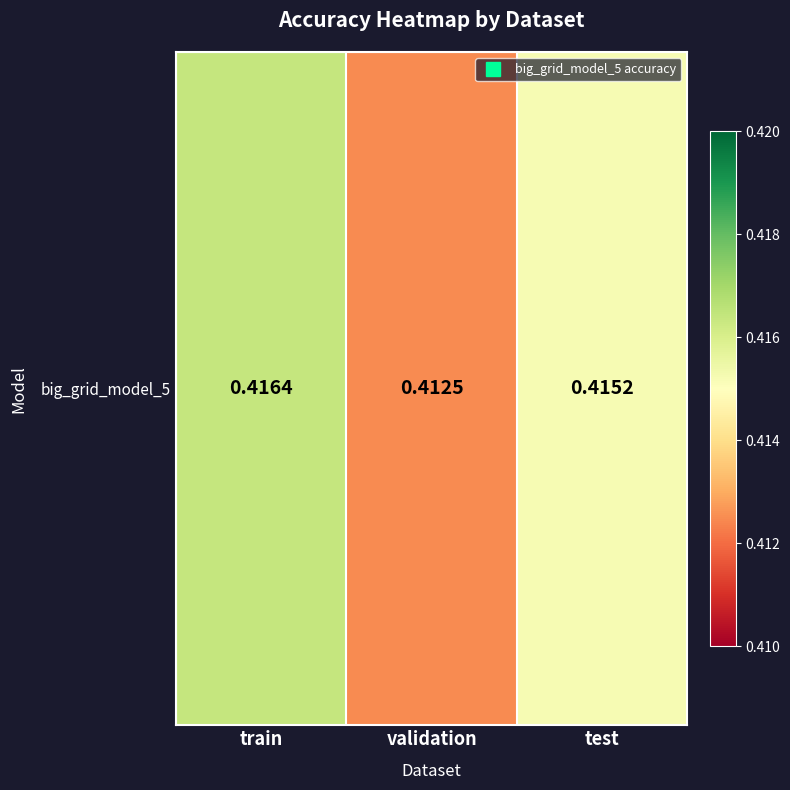

The chart shows a value of 0.6 at train. True or false?

False